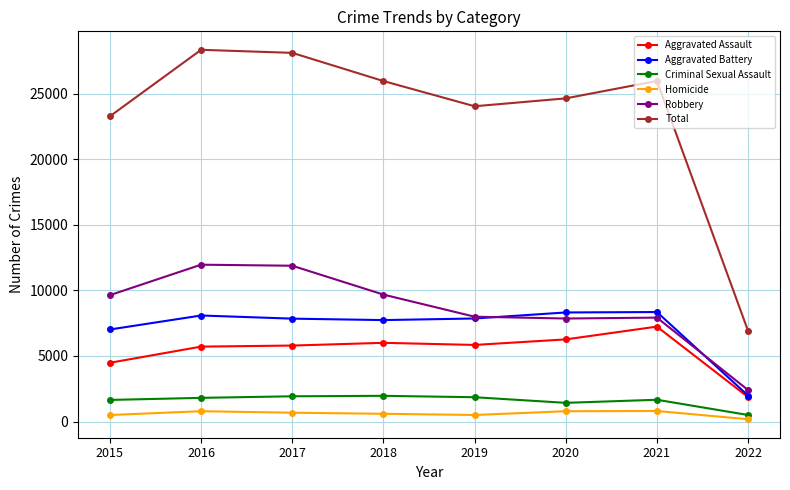

Which category has the lowest value in the Aggravated Battery series?

2022